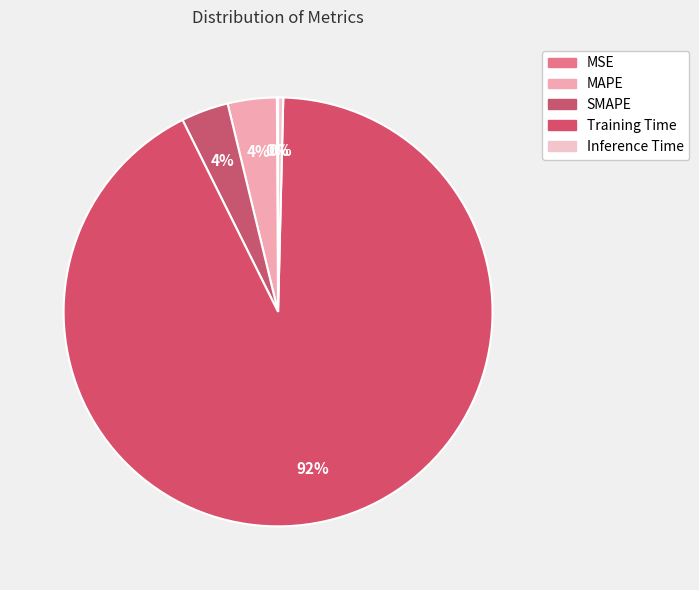

How many segments does this pie chart have?

5